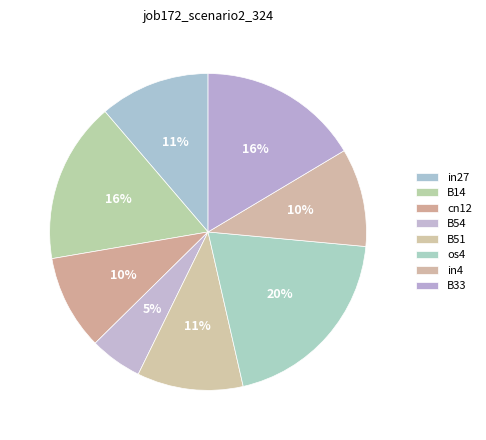

To the nearest percent, what percentage of the pie is in27?

11%